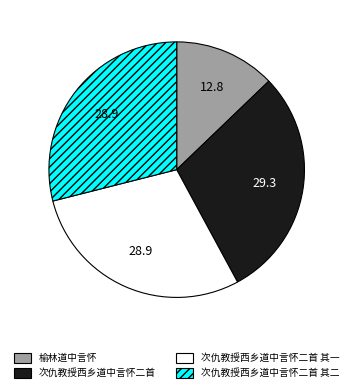

Do 次仇教授西乡道中言怀二首 and 榆林道中言怀 together represent more than half of the pie?

No